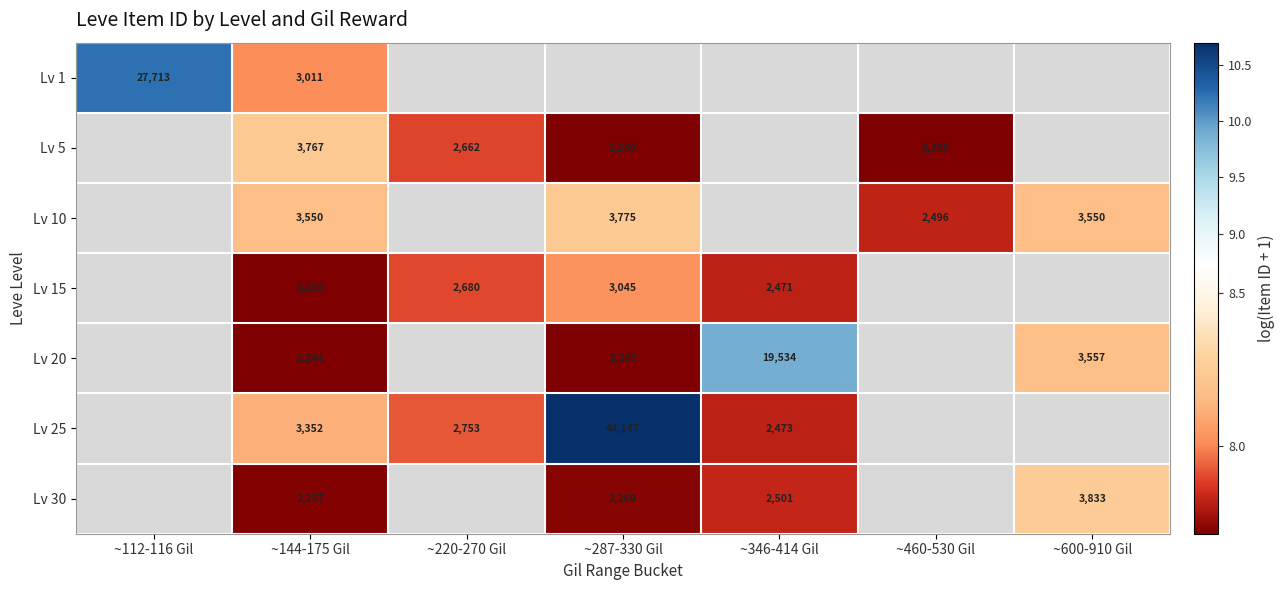

Count the number of data series in this chart.

7